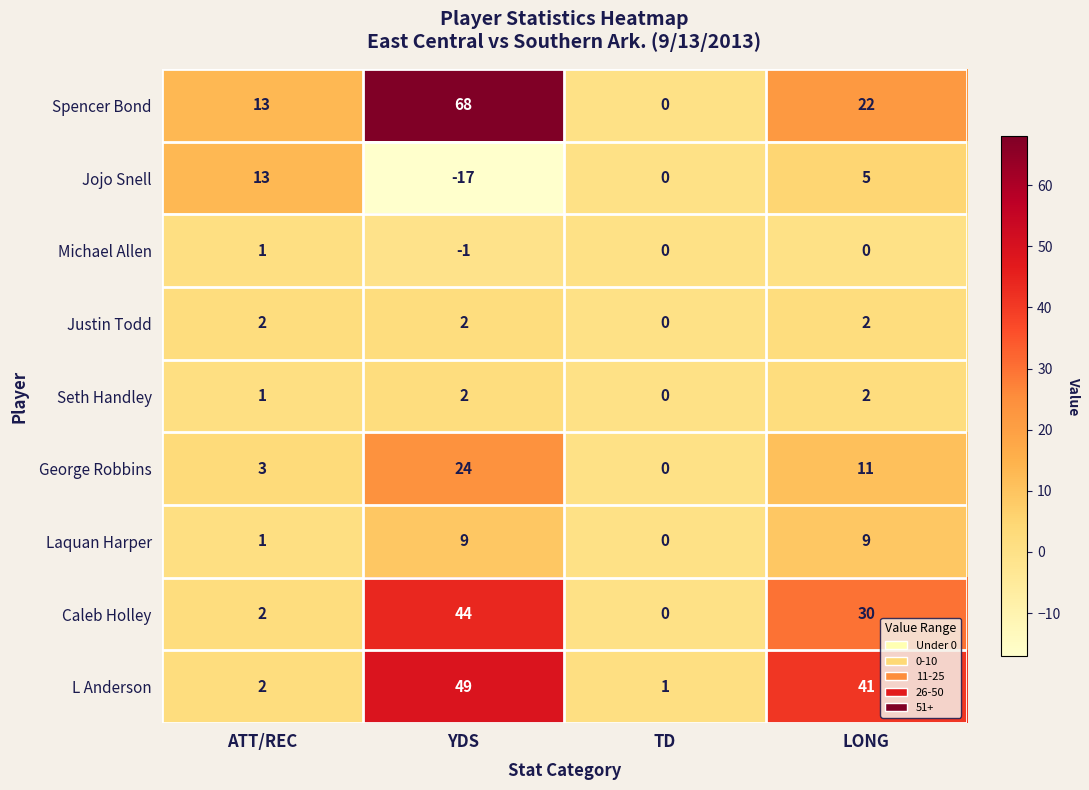

At how many categories does at least one series exceed 10?

3